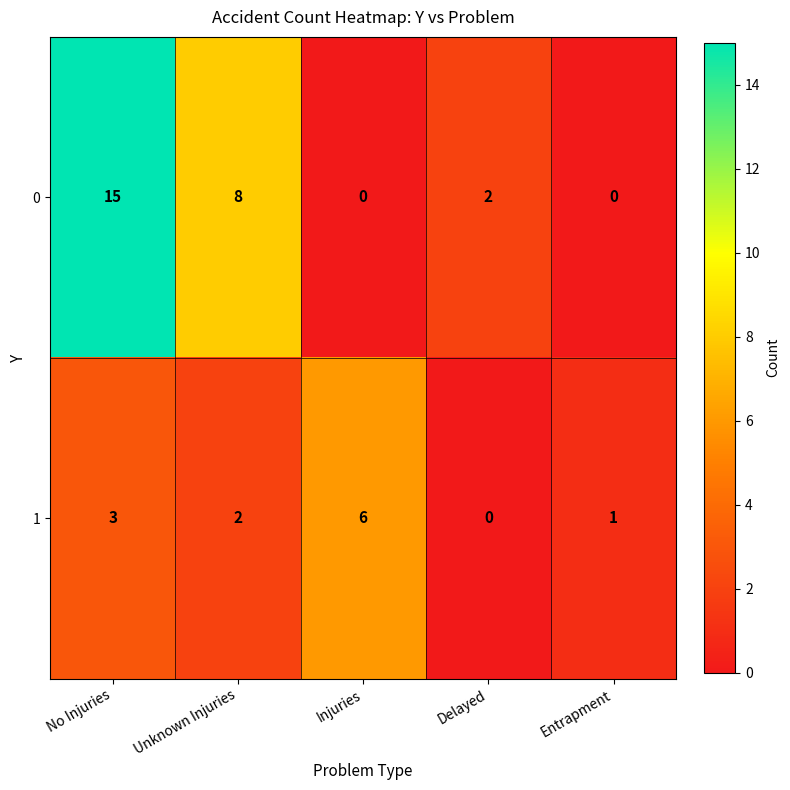

What is the total value across all series at Unknown Injuries?

10